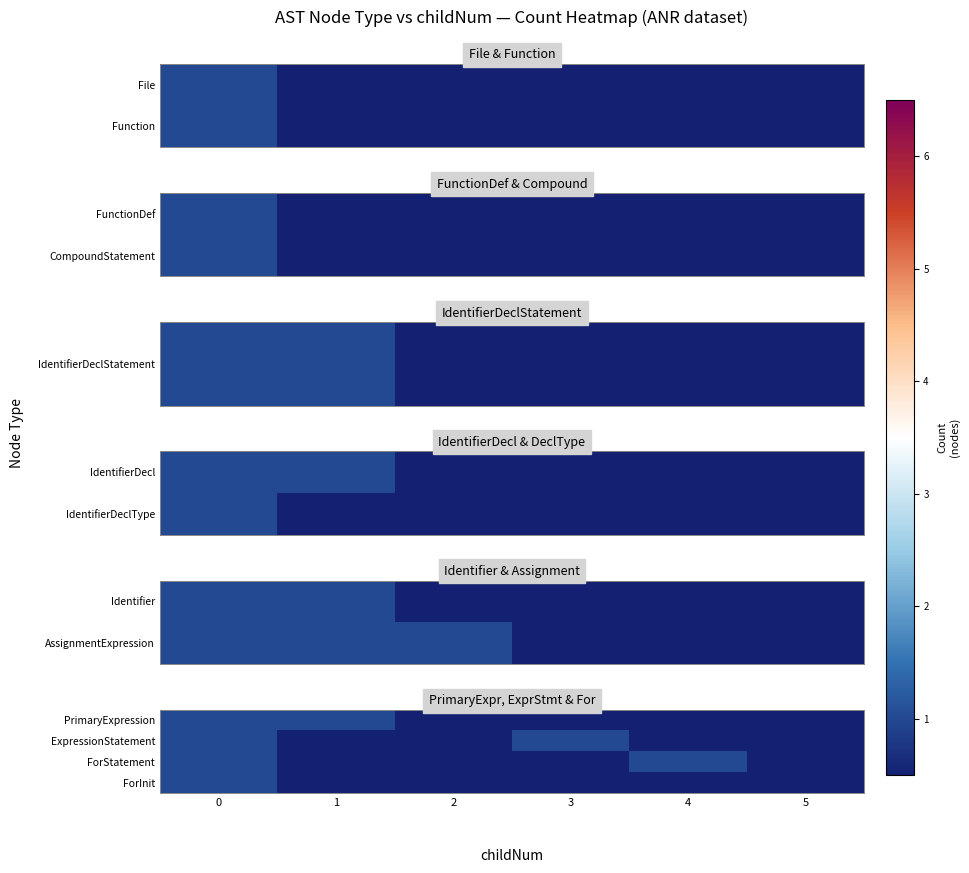

What is the difference between the highest and lowest values at 3?

1